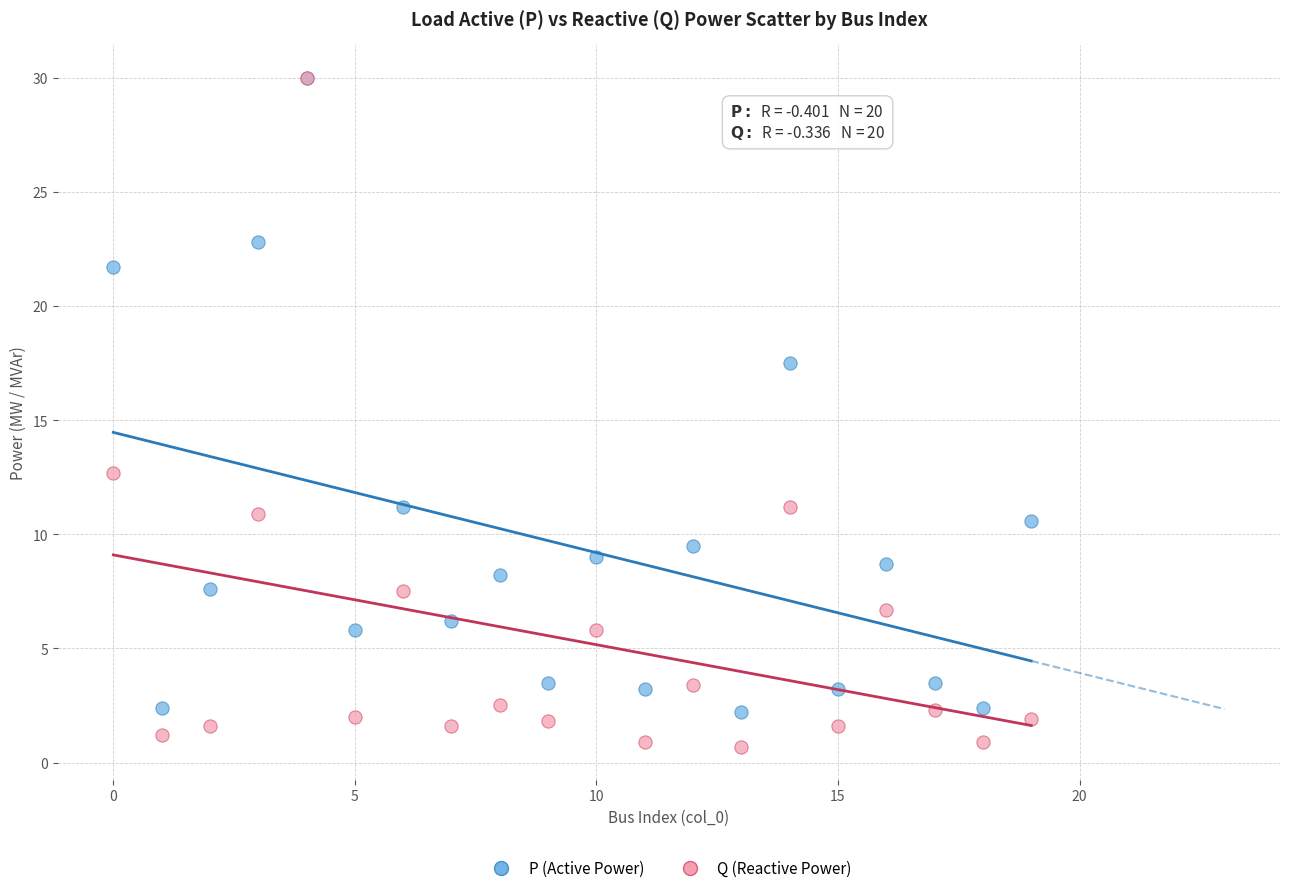

What are all the series names shown in the legend?

P (Active Power), Q (Reactive Power)